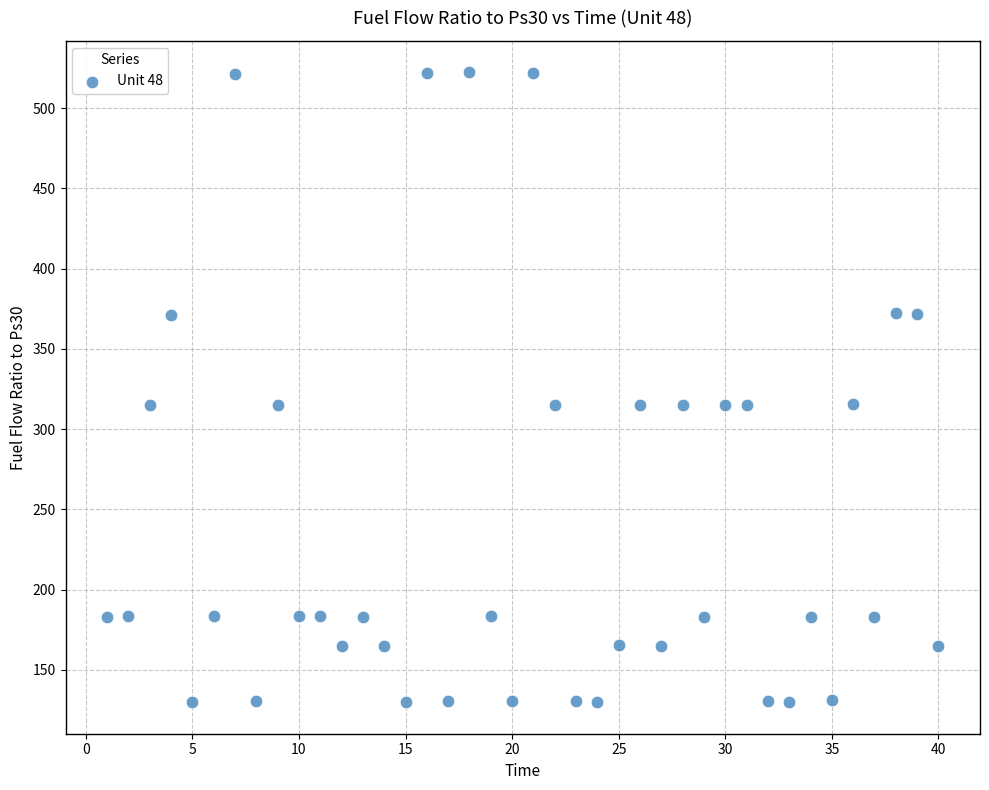

What is the range of Y values (max minus min)?

392.5